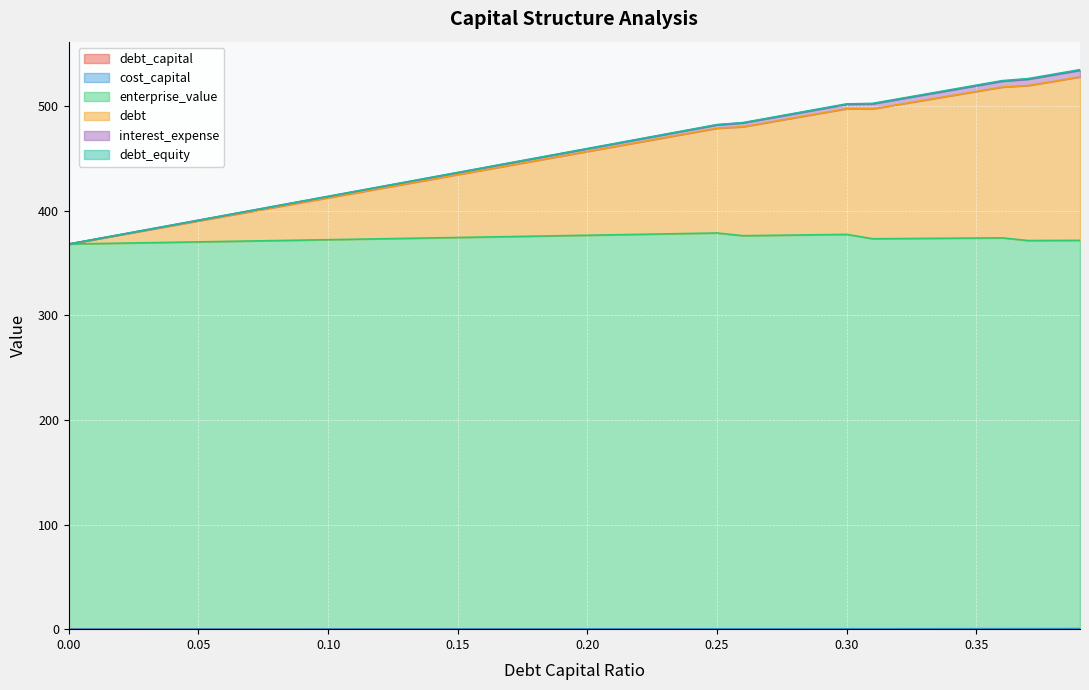

At which label does debt reach its peak?

0.39